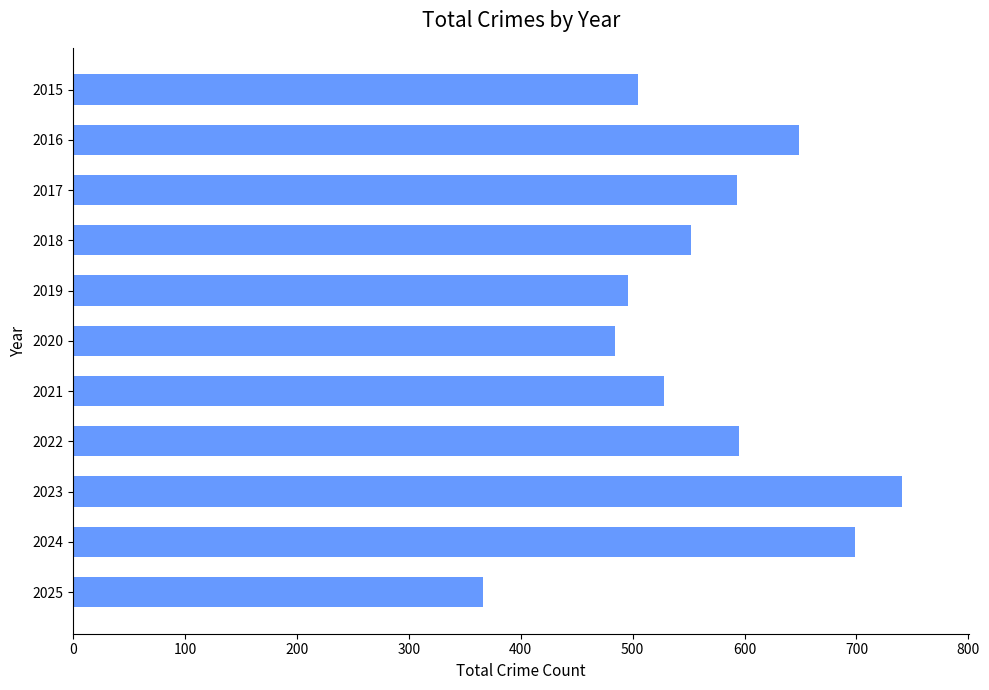

What is the change in value from 2015 to 2020?

-21